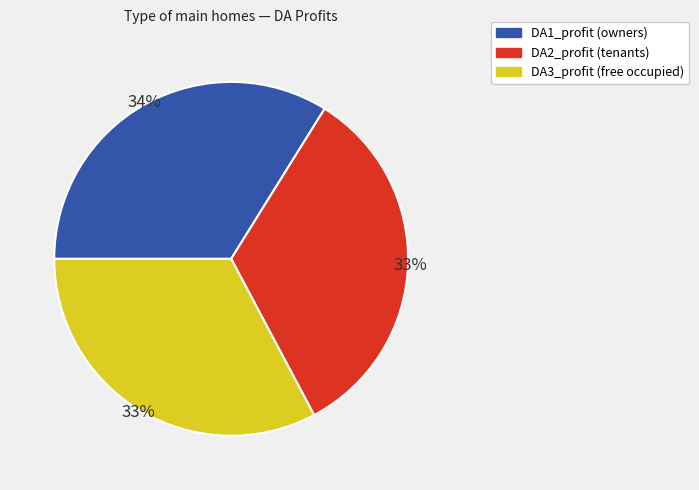

Is it true that DA2_profit is 33% of the pie?

True